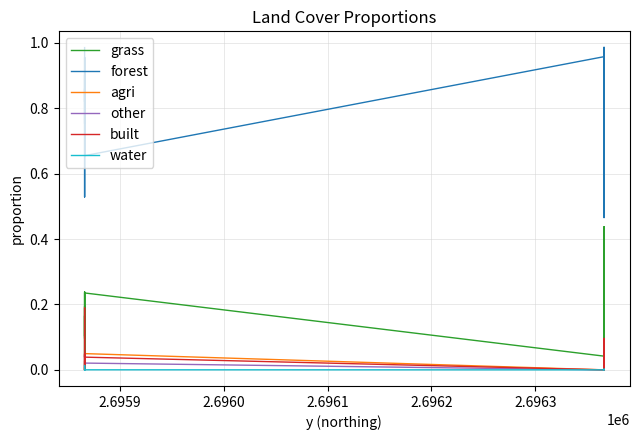

Rank the series by their maximum value, from lowest to highest.

water, other, agri, built, grass, forest